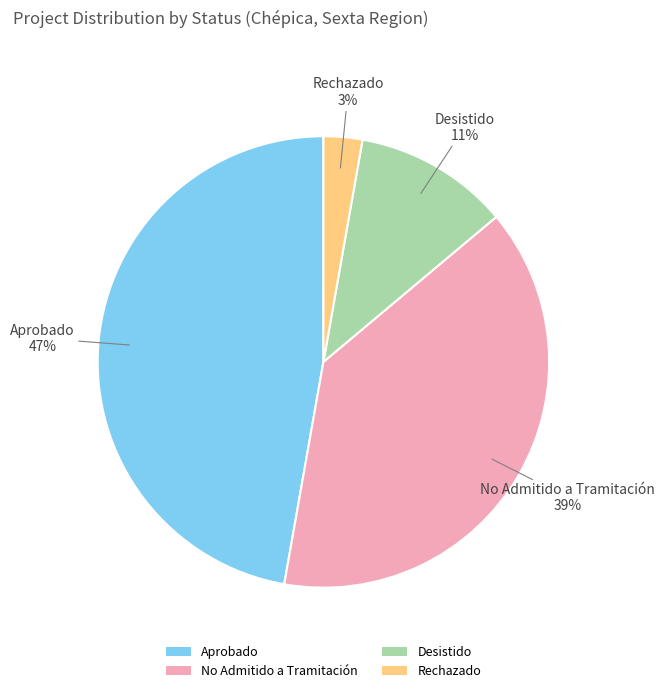

To the nearest percent, what portion does Rechazado represent?

3%